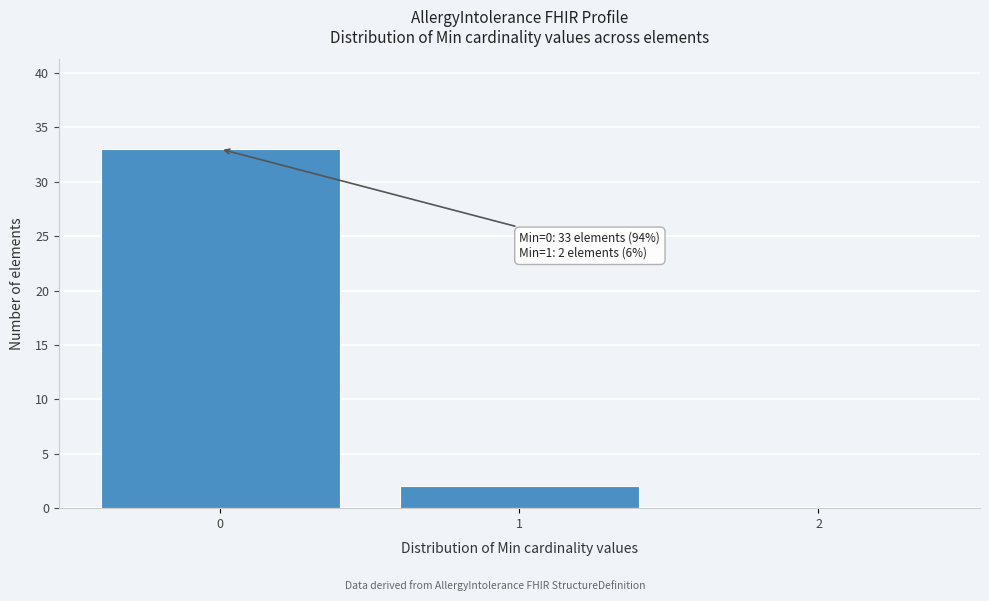

Which range on the x-axis has the tallest bar?

-0.5 to 0.5